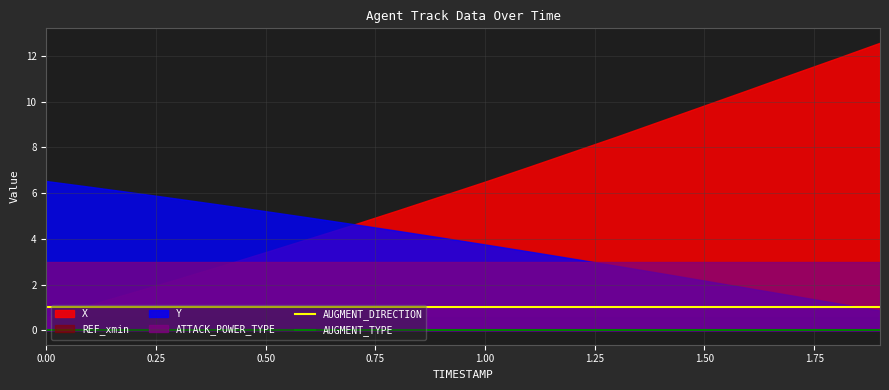

Is it true that AUGMENT_DIRECTION equals 2 at 1.00?

False